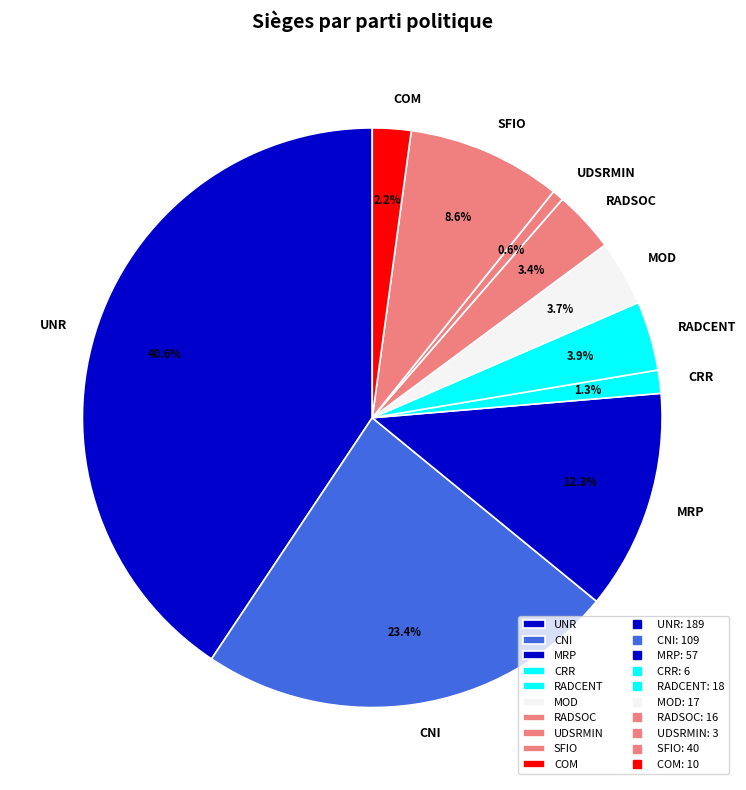

To the nearest percent, what is the difference between the largest and smallest slice percentages?

40%